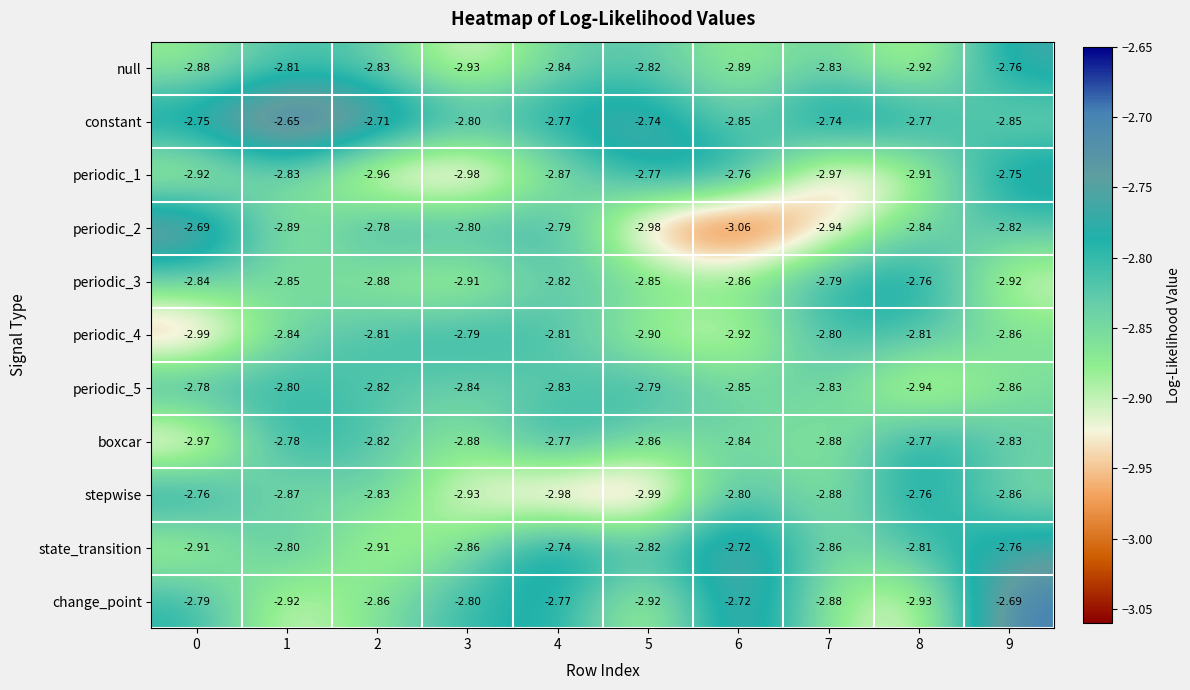

Between 1 and 4, which series saw the biggest shift?

change_point